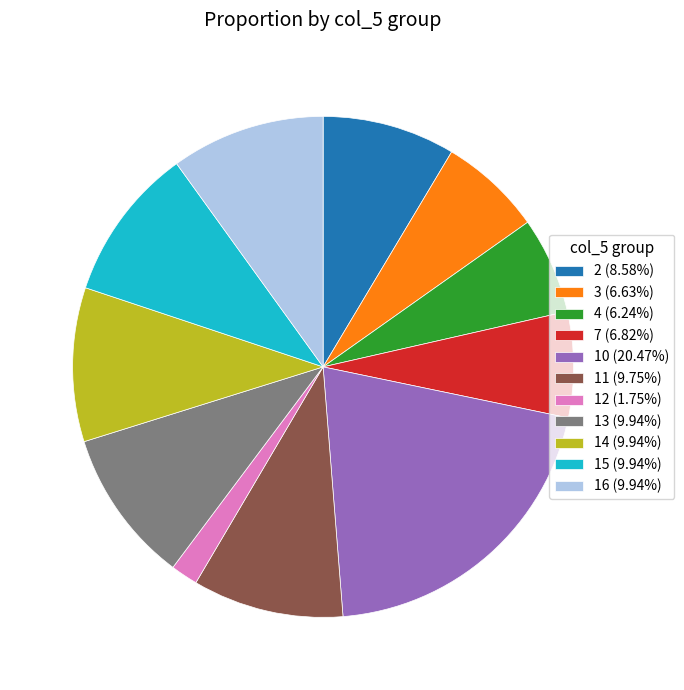

Combined, do 15 (9.94%) and 13 (9.94%) account for over 50%?

No